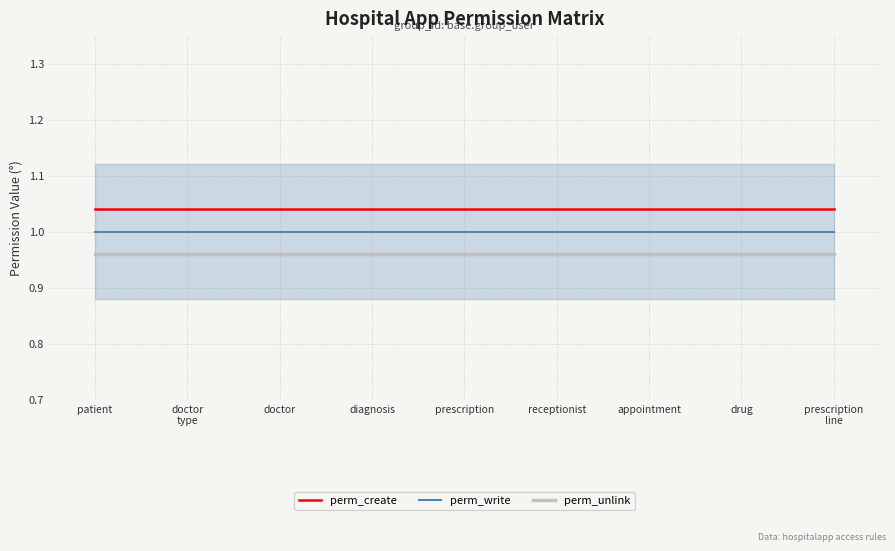

Rank the series by their maximum value, from lowest to highest.

perm_unlink, perm_write, perm_create